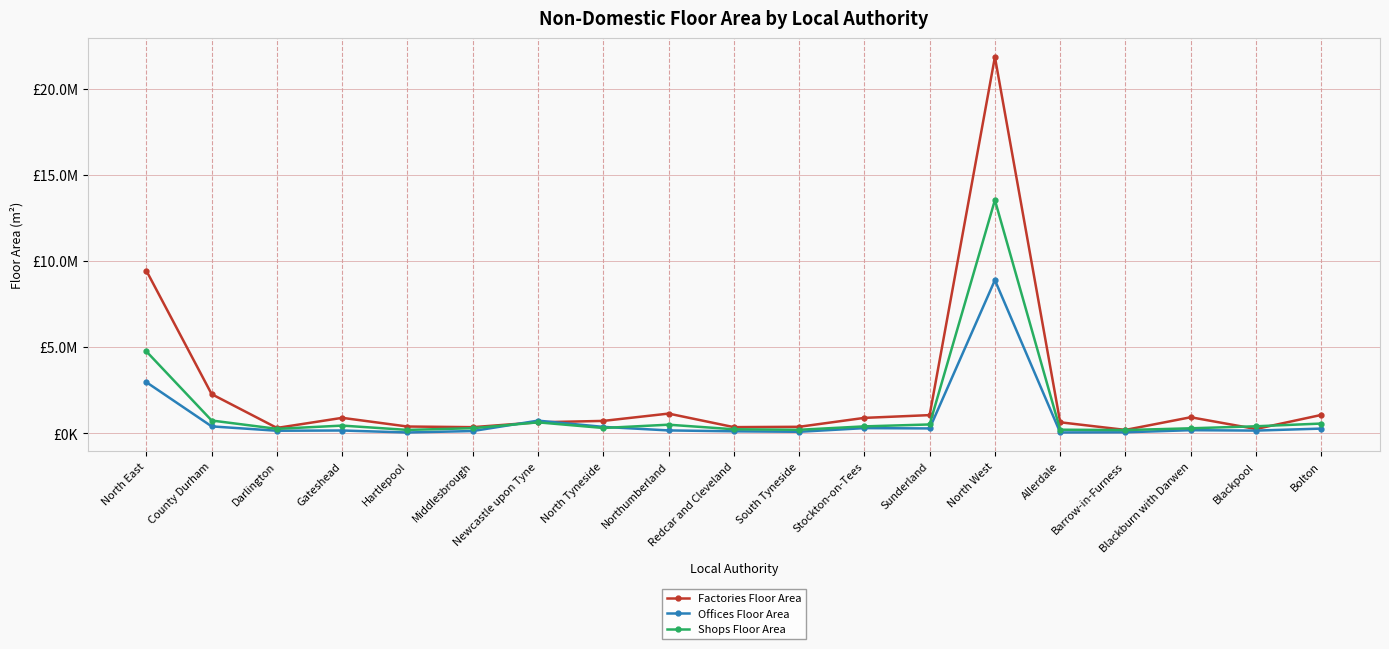

Is the value of Shops Floor Area at Northumberland greater than the value of Factories Floor Area at North Tyneside?

No